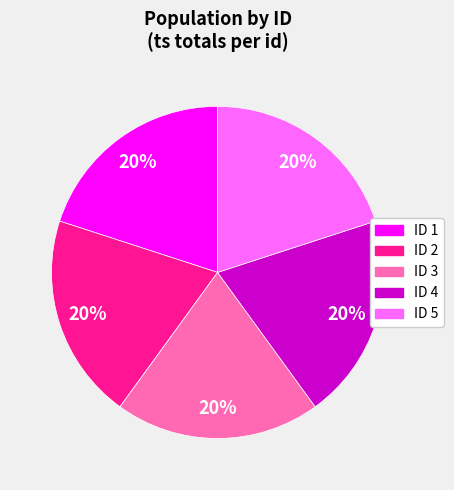

How many slices are in this pie chart?

5